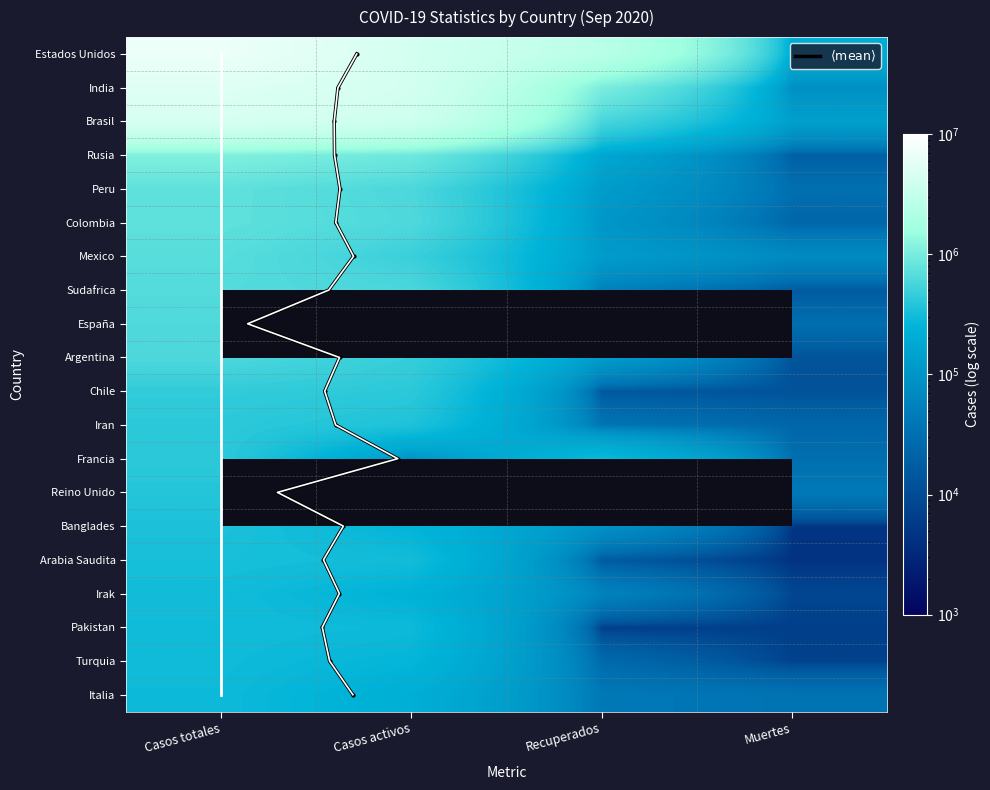

Between Casos totales and Muertes, which is larger?

Casos totales